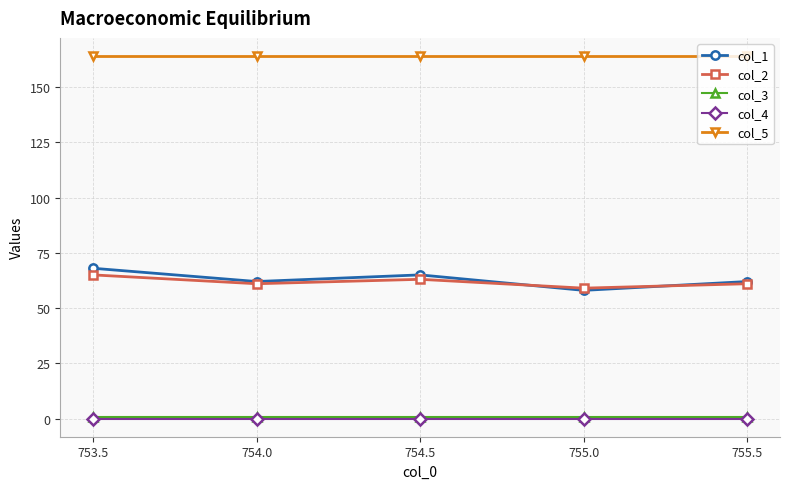

What is the minimum value for col_2?

59.0